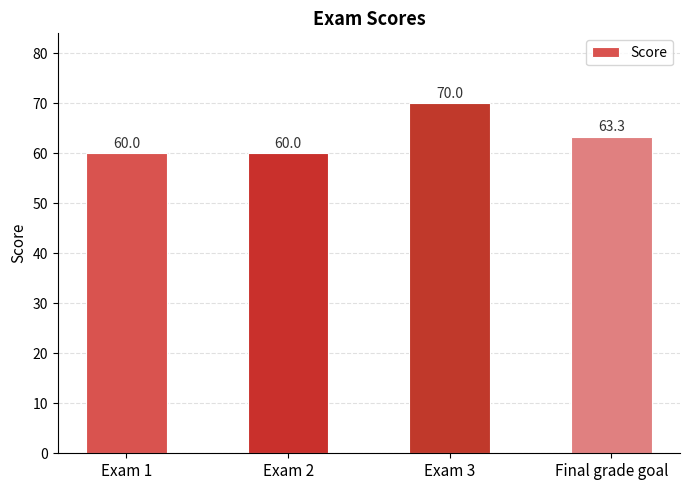

How many bars are there in total?

4